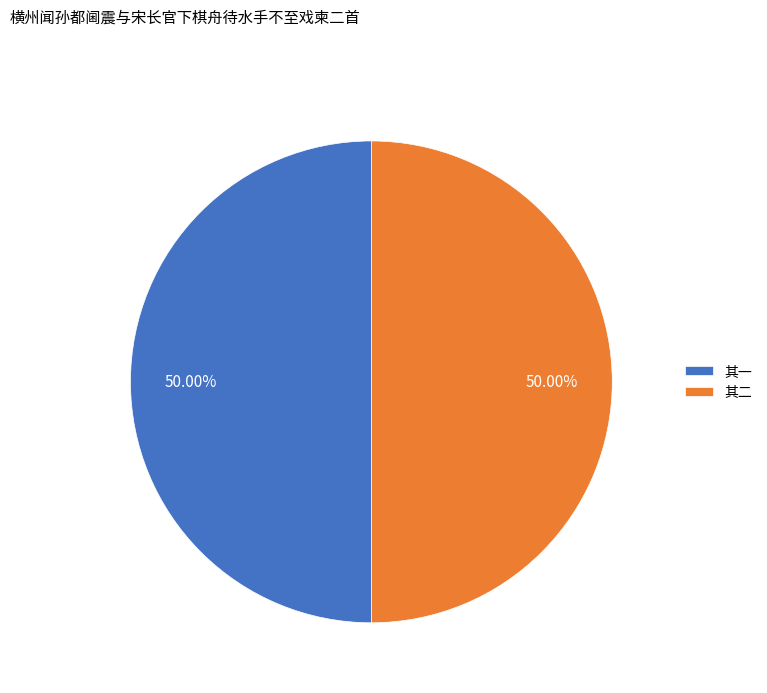

Approximately how many times larger is the value at 其一 compared to 其二?

1.0